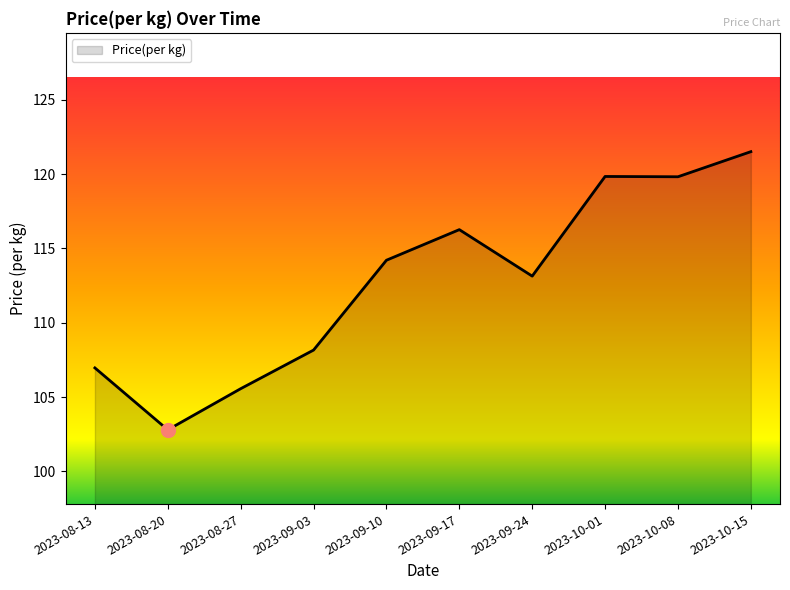

Count the number of data series in this chart.

1